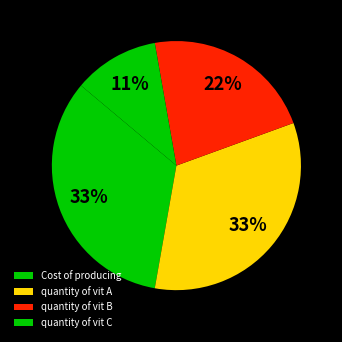

What is the largest slice in the pie chart?

Cost of producing